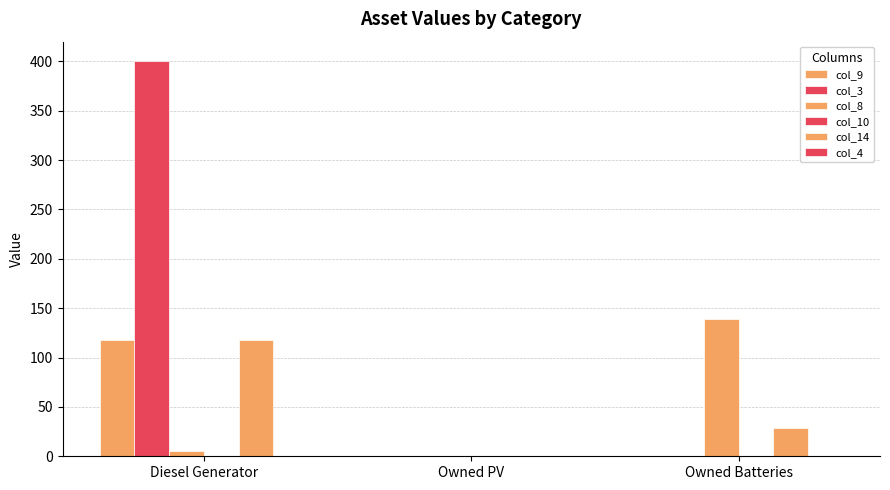

Count the number of categories in the chart.

3